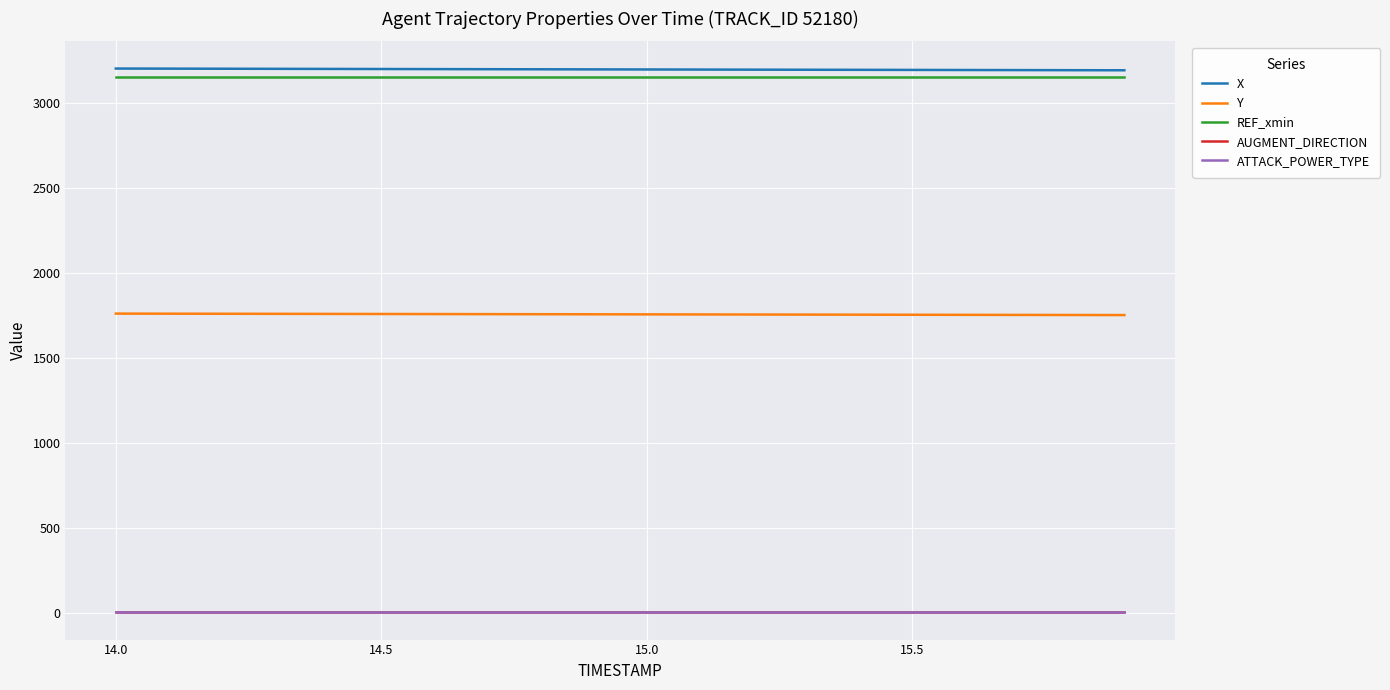

What is the greatest value displayed?

3200.5